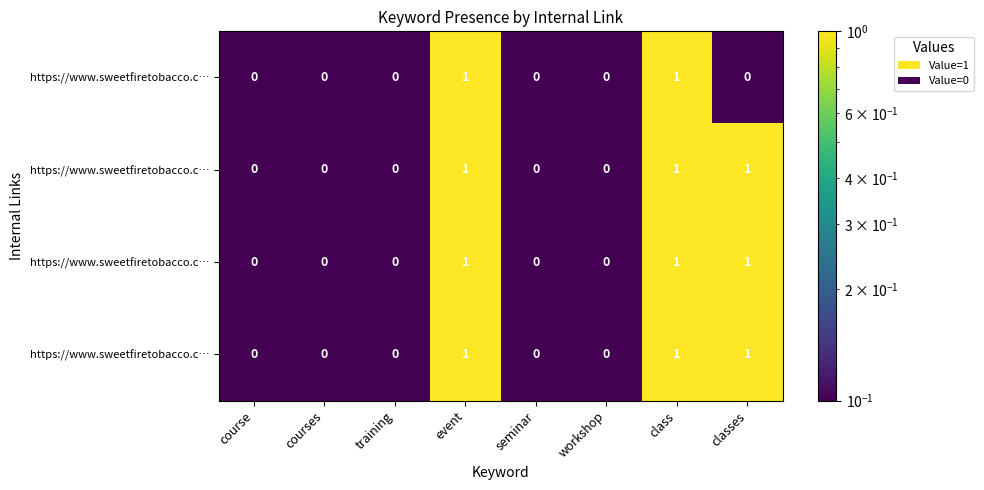

Which has a higher value, classes or seminar?

classes